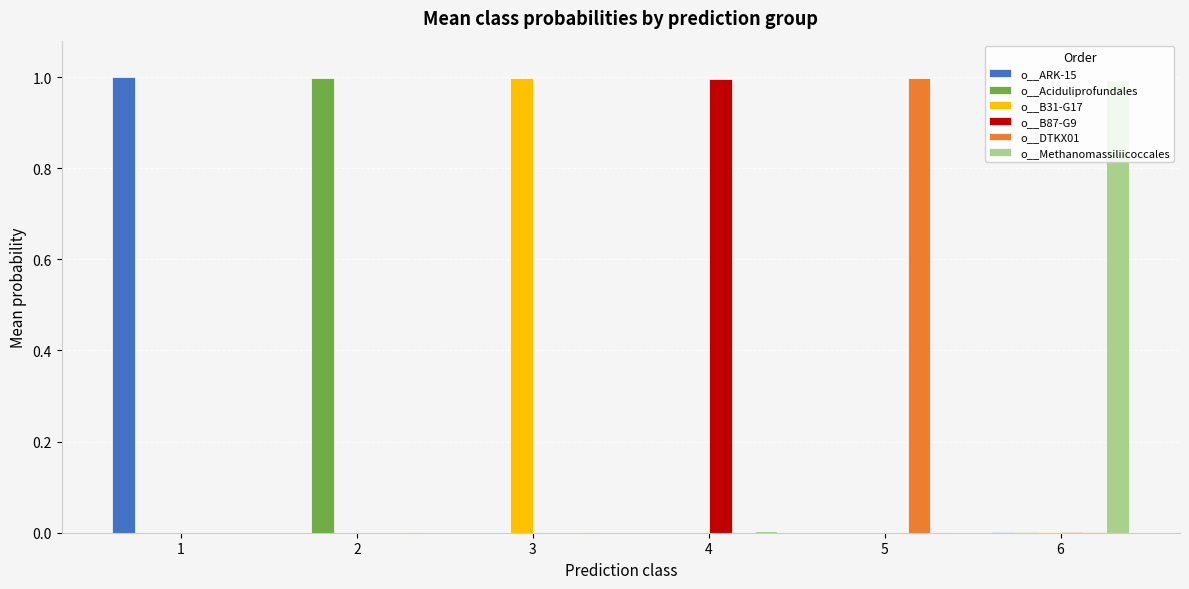

How many series are shown in this chart?

6